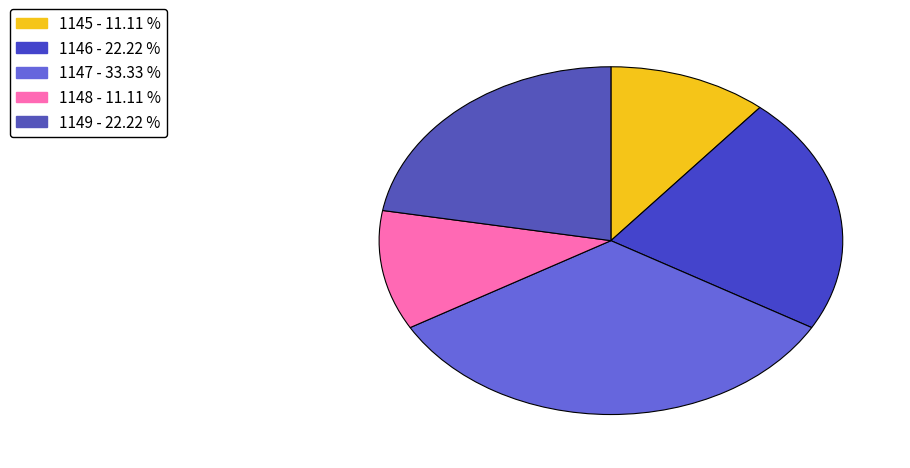

Is it true that 1146 is 30% of the pie?

False